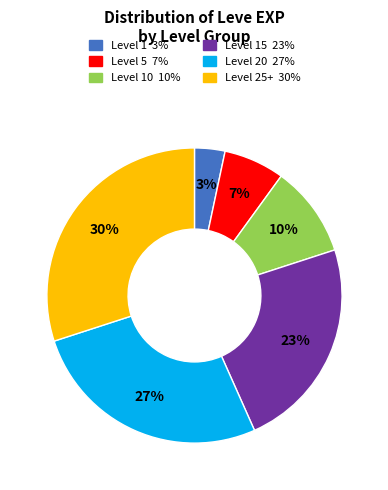

How many segments does this pie chart have?

6